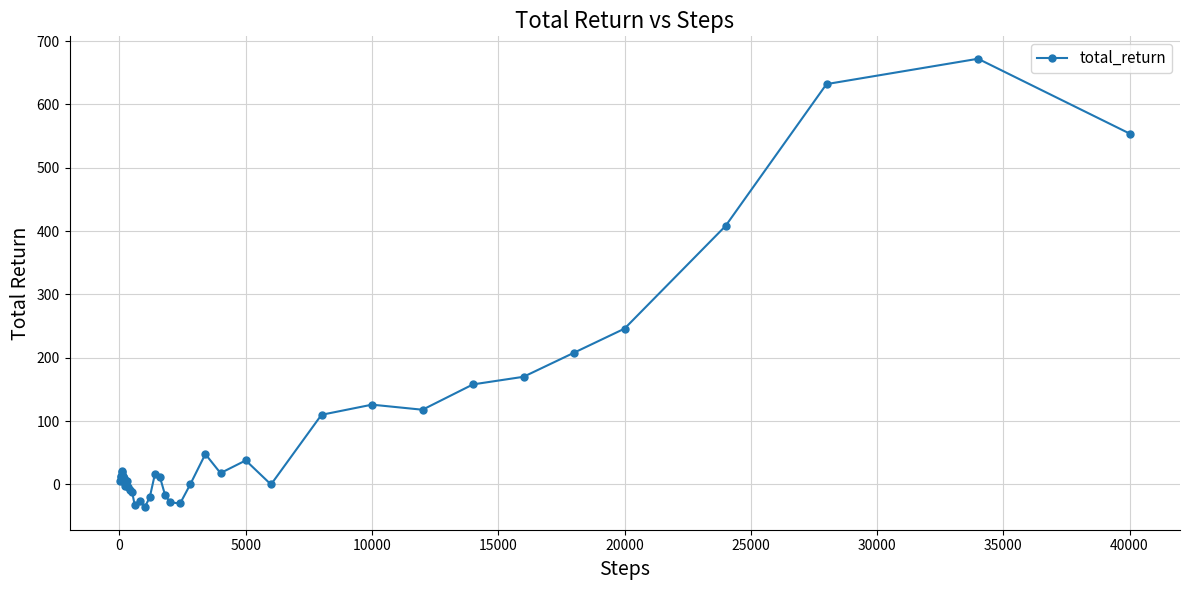

How many series are shown in this chart?

1